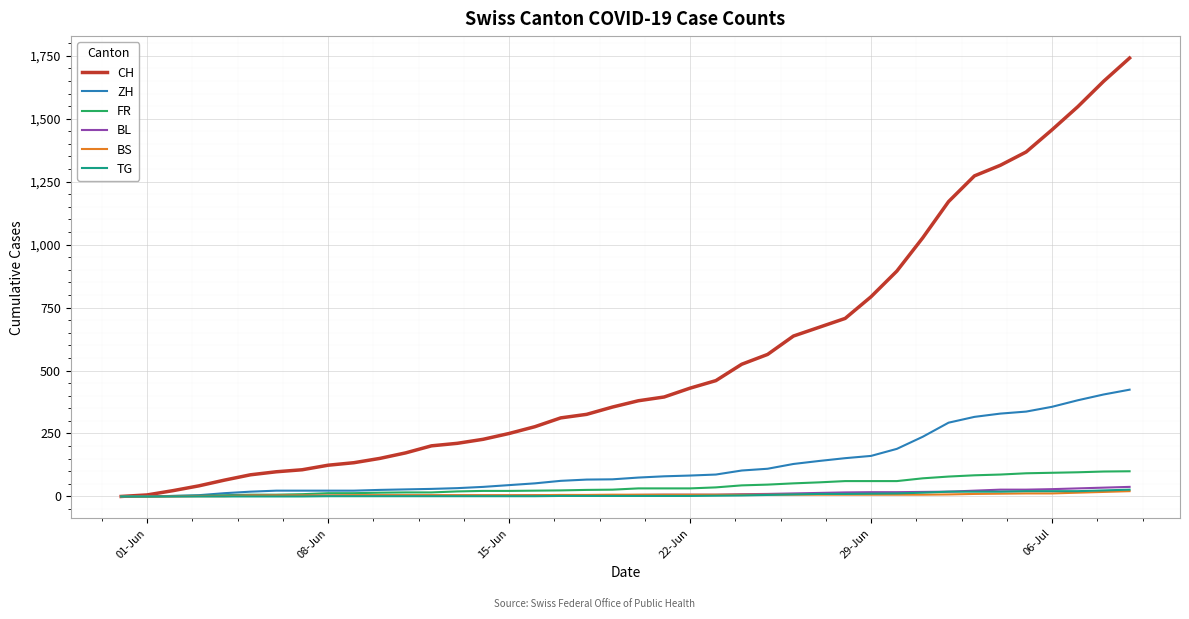

What is the highest value of the CH series?

1741